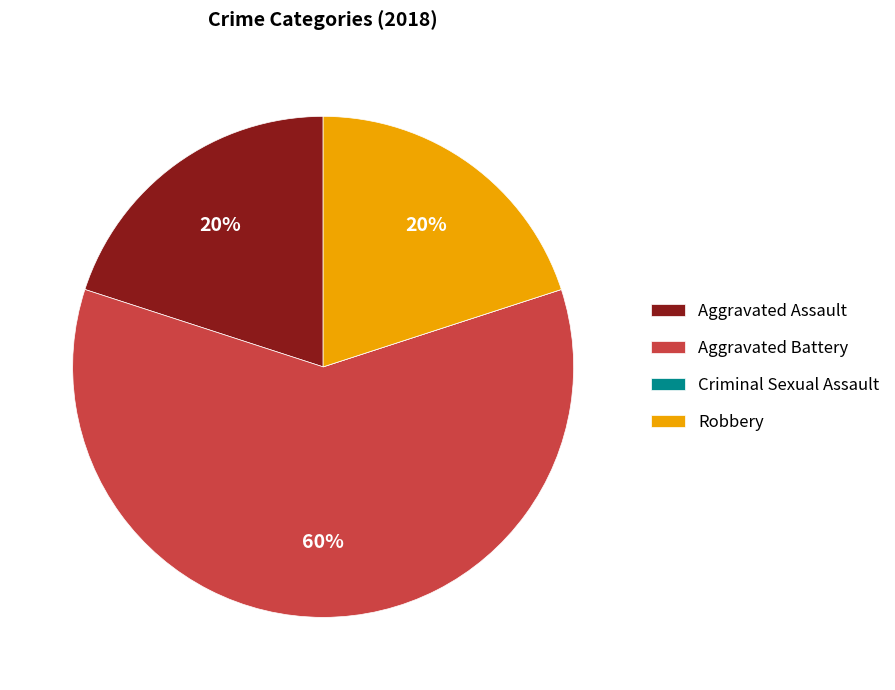

To the nearest percent, what percentage of the pie is Robbery?

20%